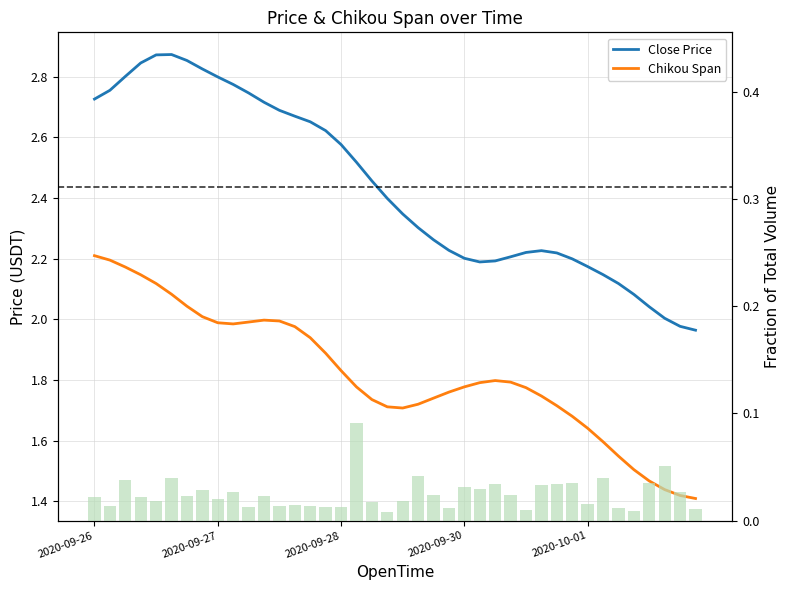

What is the sum of all Close Price values?

97.5